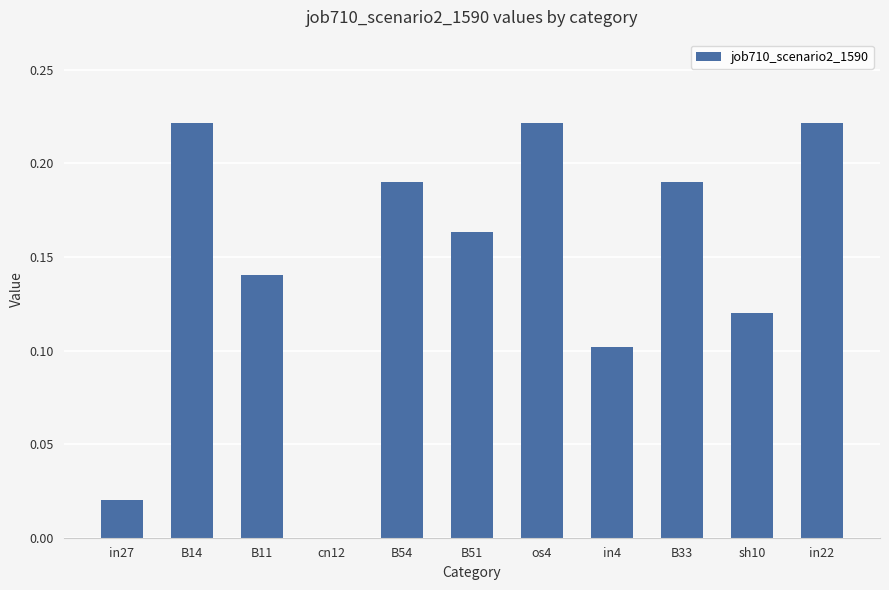

What is the sum of the values at B51 and B14?

0.4